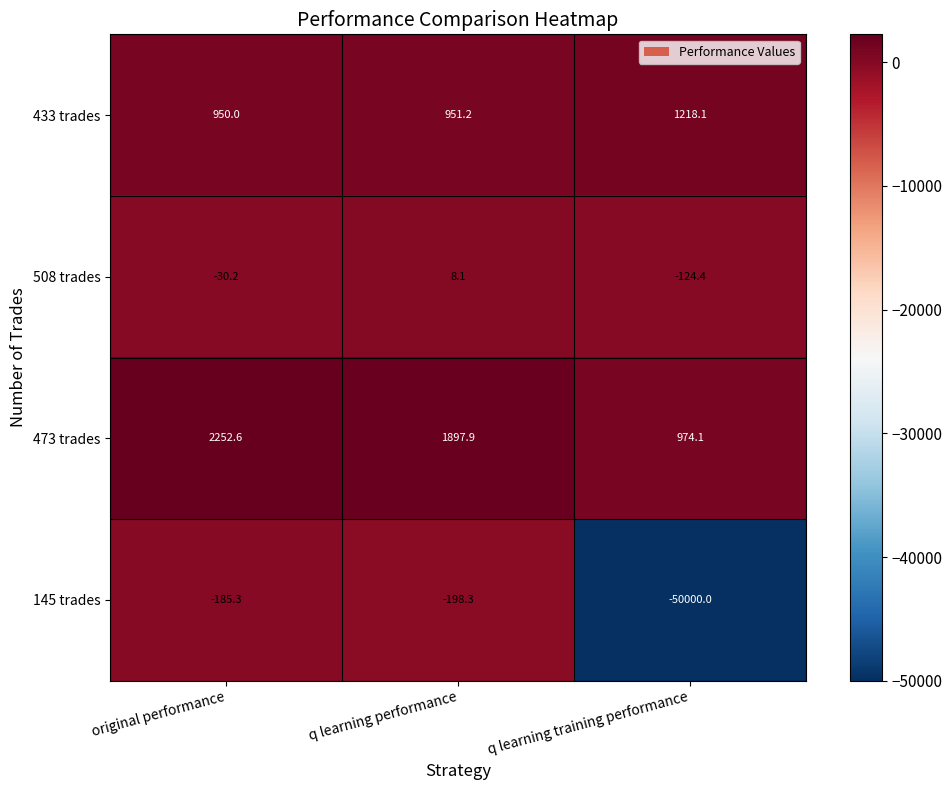

What is the total value across all series at q learning training performance?

-47932.2